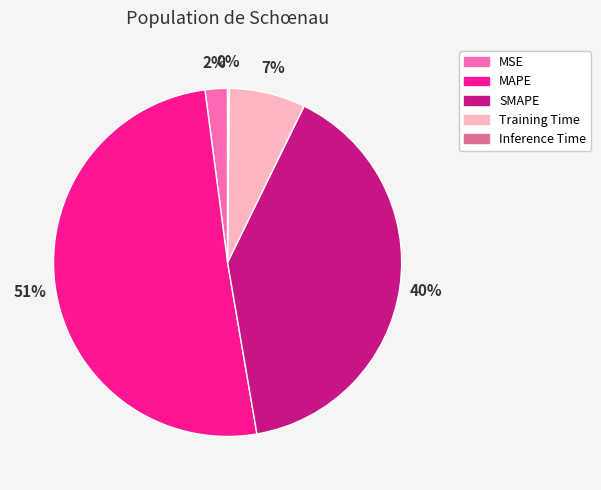

To the nearest percent, what percentage of the pie is Training Time?

7%